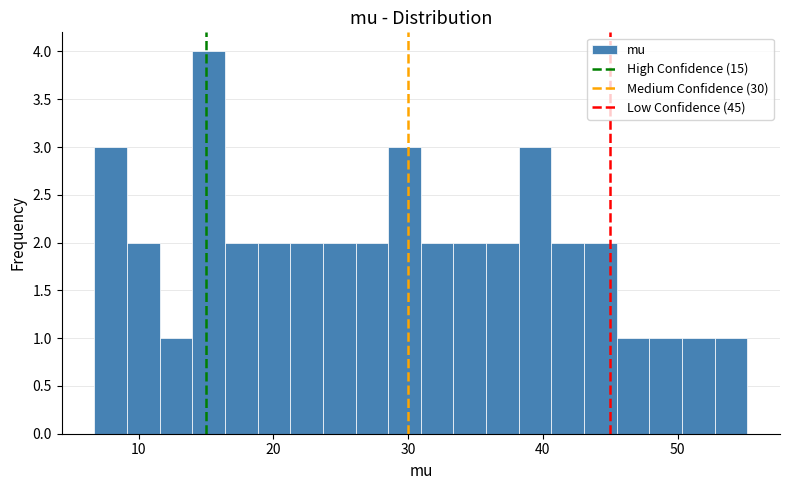

Read against the x-axis, roughly where is the centre of the tallest bar?

15